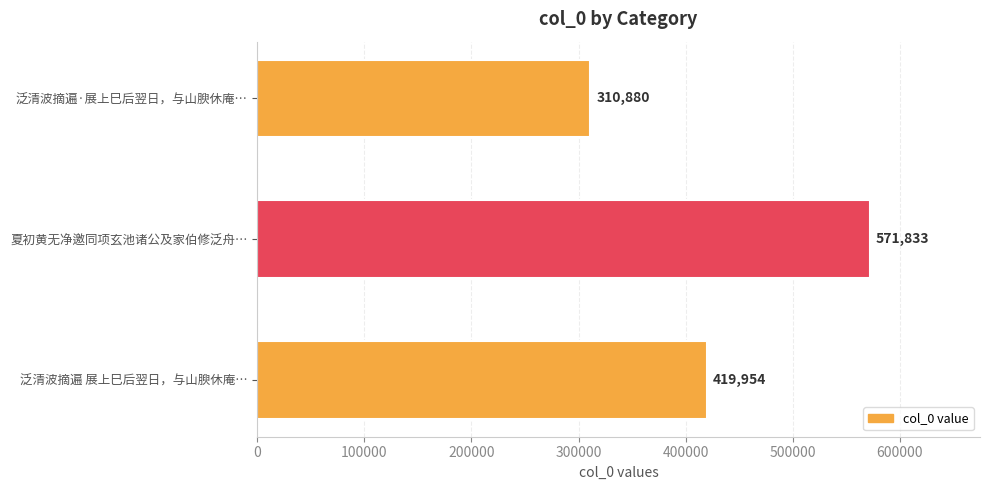

What is the label of the 1st bar from the top?

泛清波摘遍·展上巳后翌日，与山腴休庵…